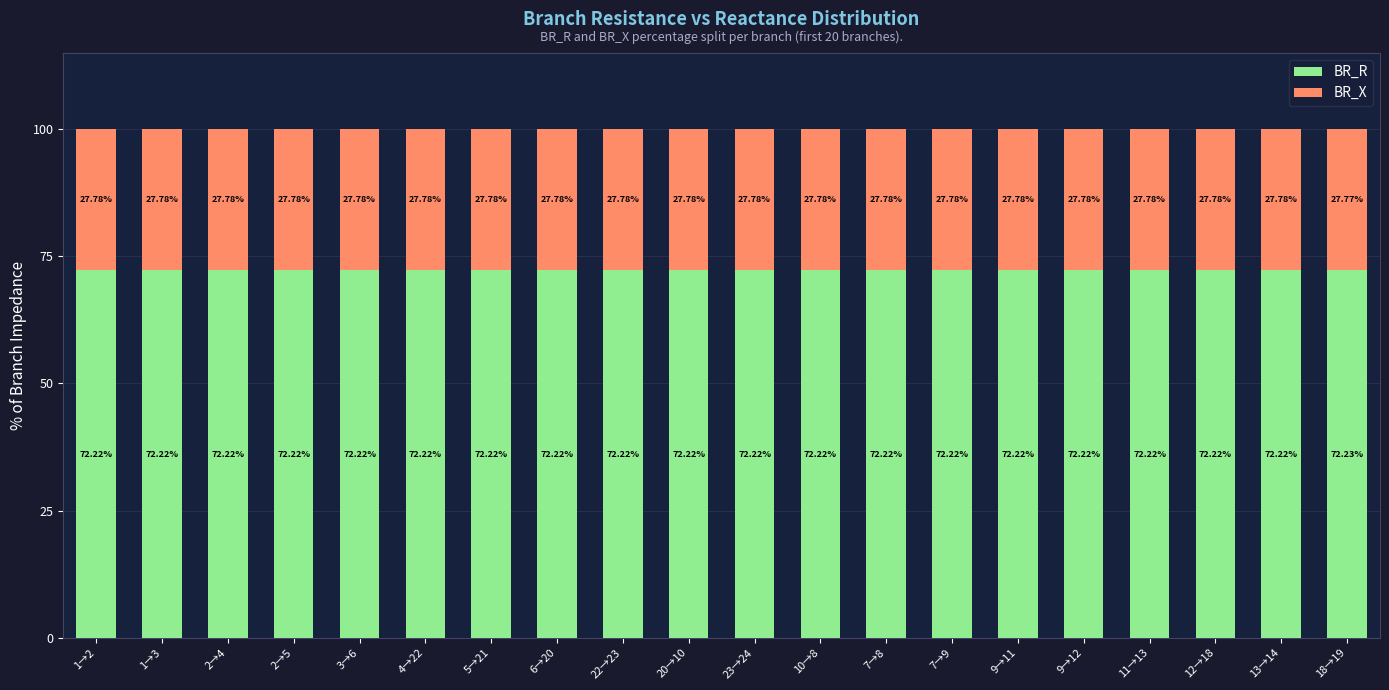

What is the total value across all series at 20→10?

100.0